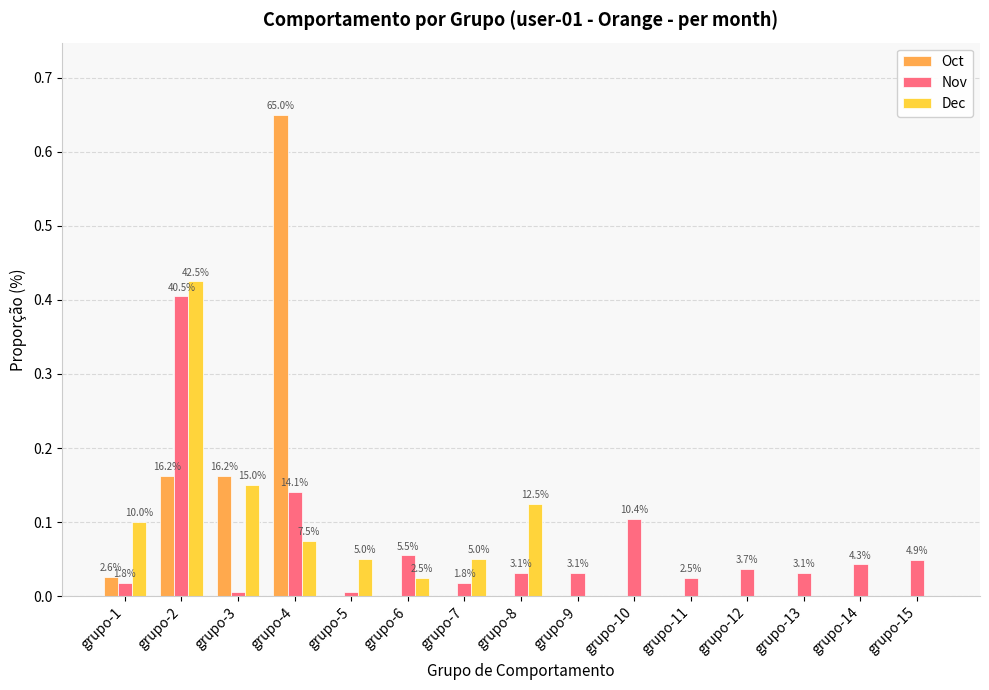

How many groups of bars are there?

15